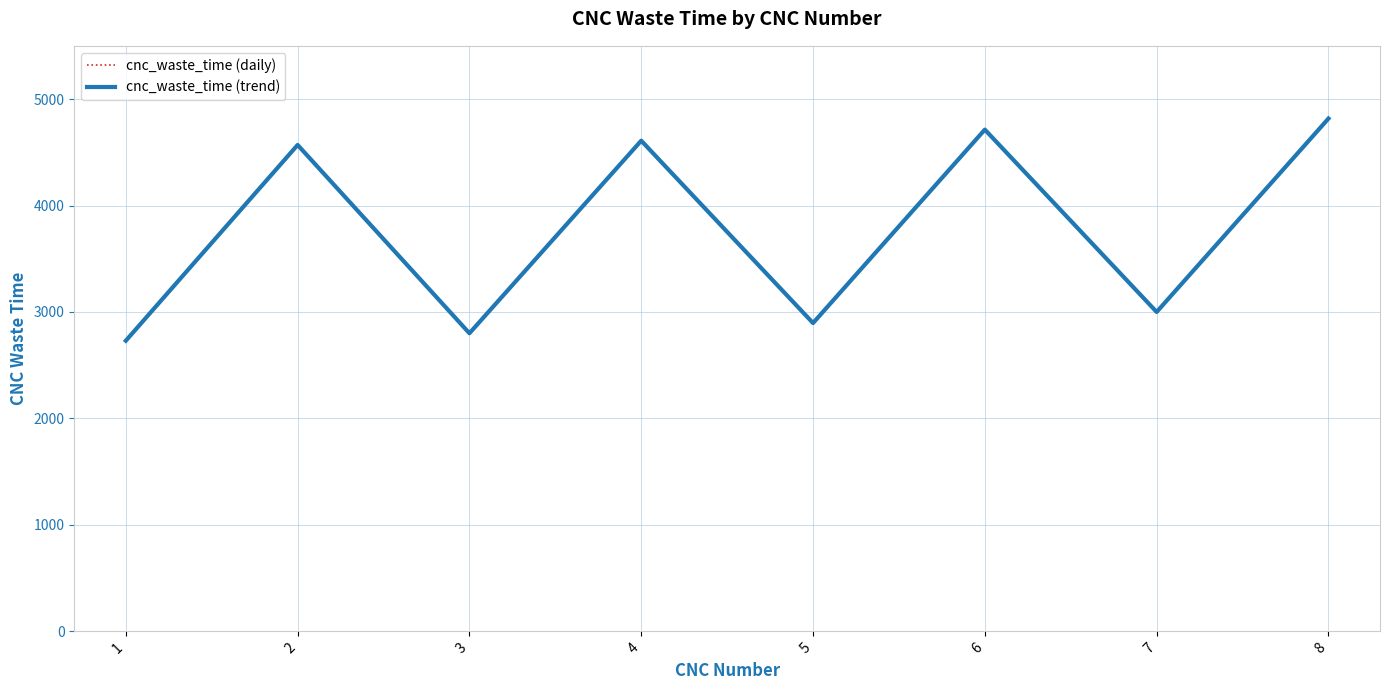

Does the chart have visible grid lines?

Yes